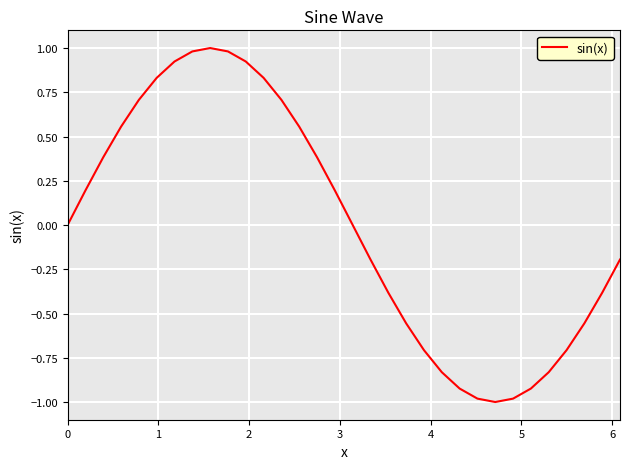

What is the greatest value displayed?

1.0